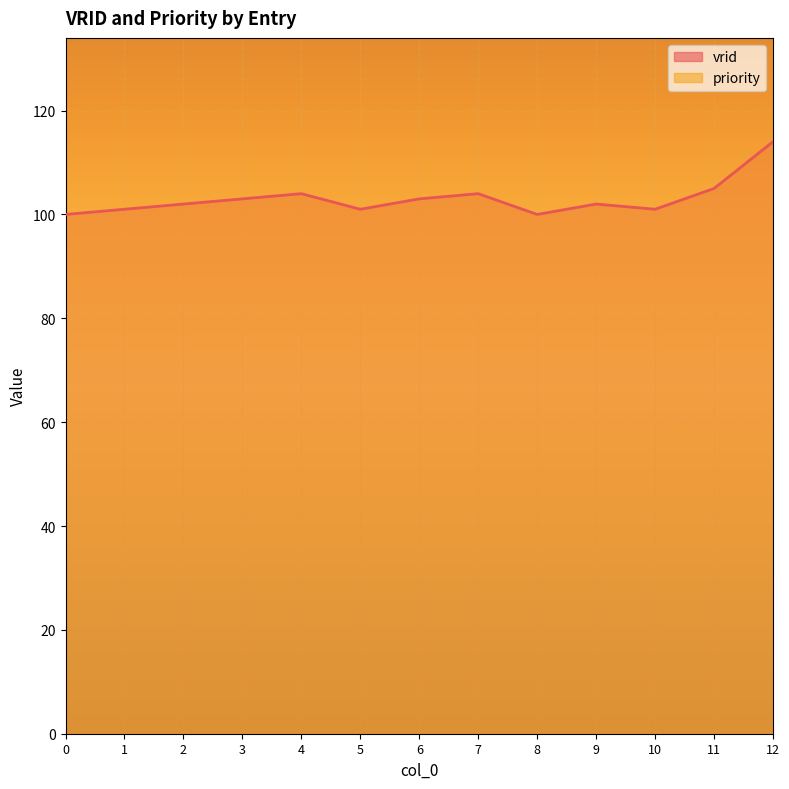

What is the difference between the values at 11 and 8?

5